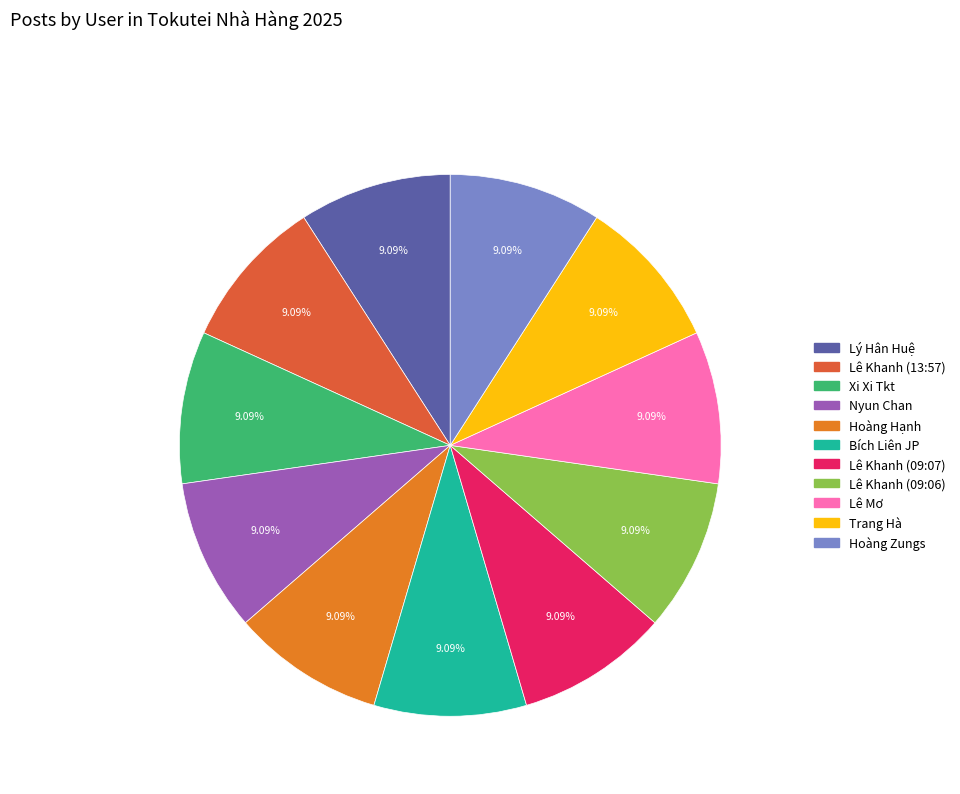

What is the ratio of the value at Nyun Chan to the value at Hoàng Hạnh?

1.0